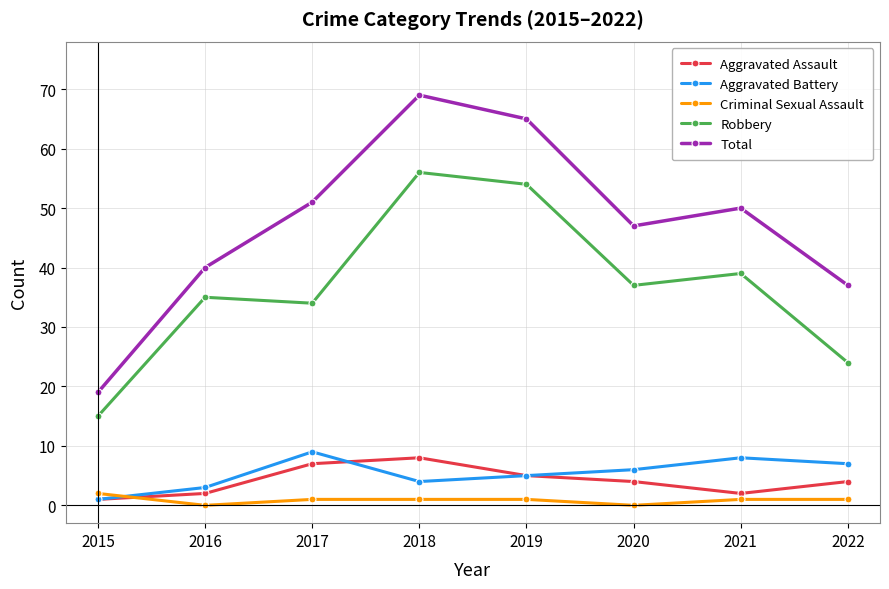

What is the value of the Aggravated Assault point at the 8th from the left?

4